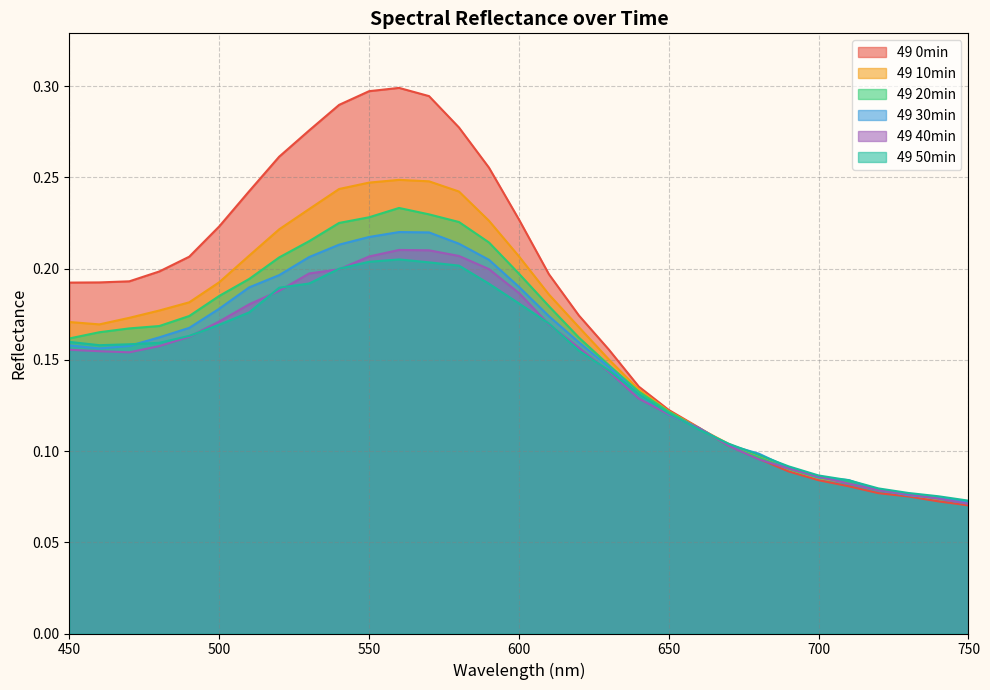

How many lines are shown in the chart?

6